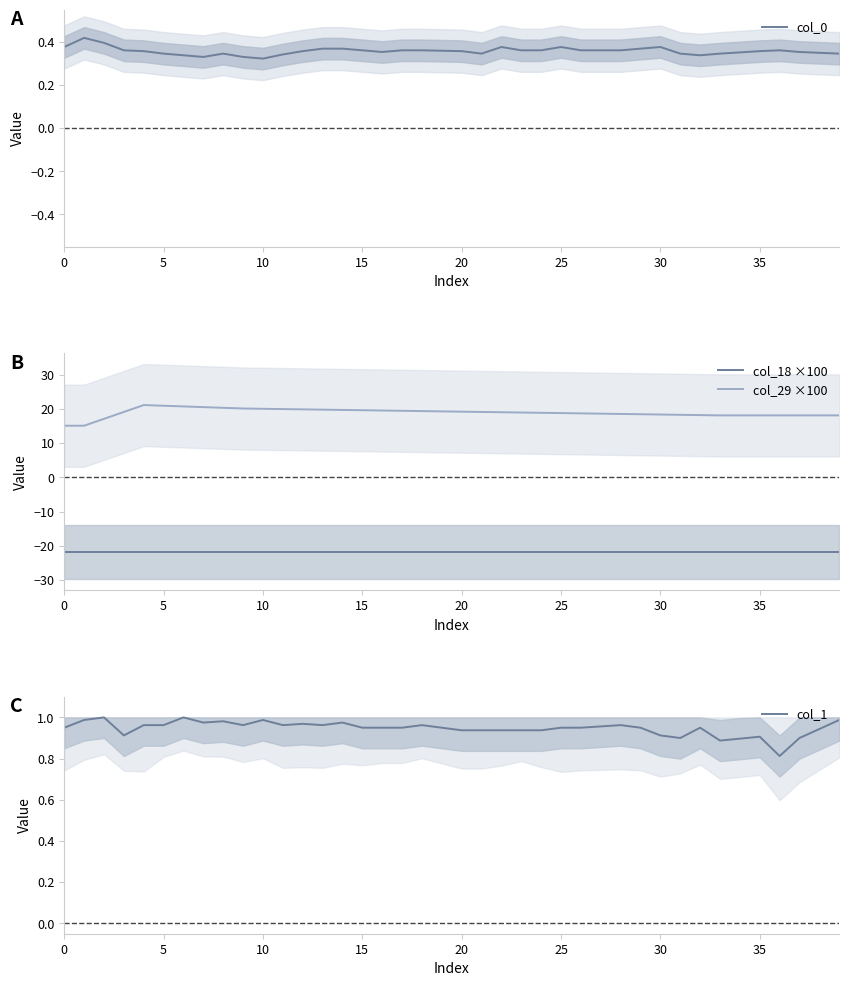

Count the number of categories in the chart.

40